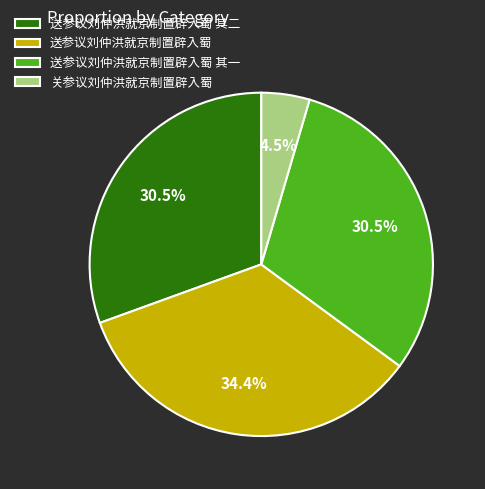

Is 送参议刘仲洪就京制置辟入蜀 the majority of the pie?

No